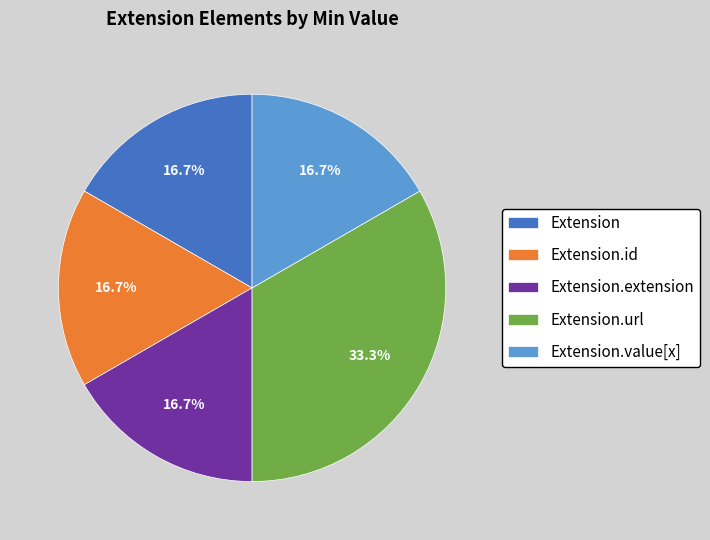

To the nearest percent, what is the combined percentage of Extension.url and Extension.value[x]?

50%